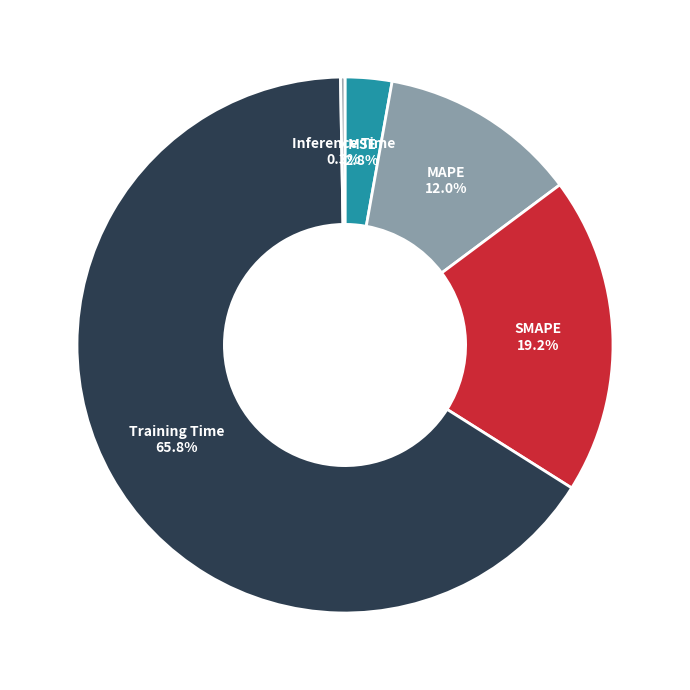

Combined, do SMAPE and MAPE account for over 50%?

No